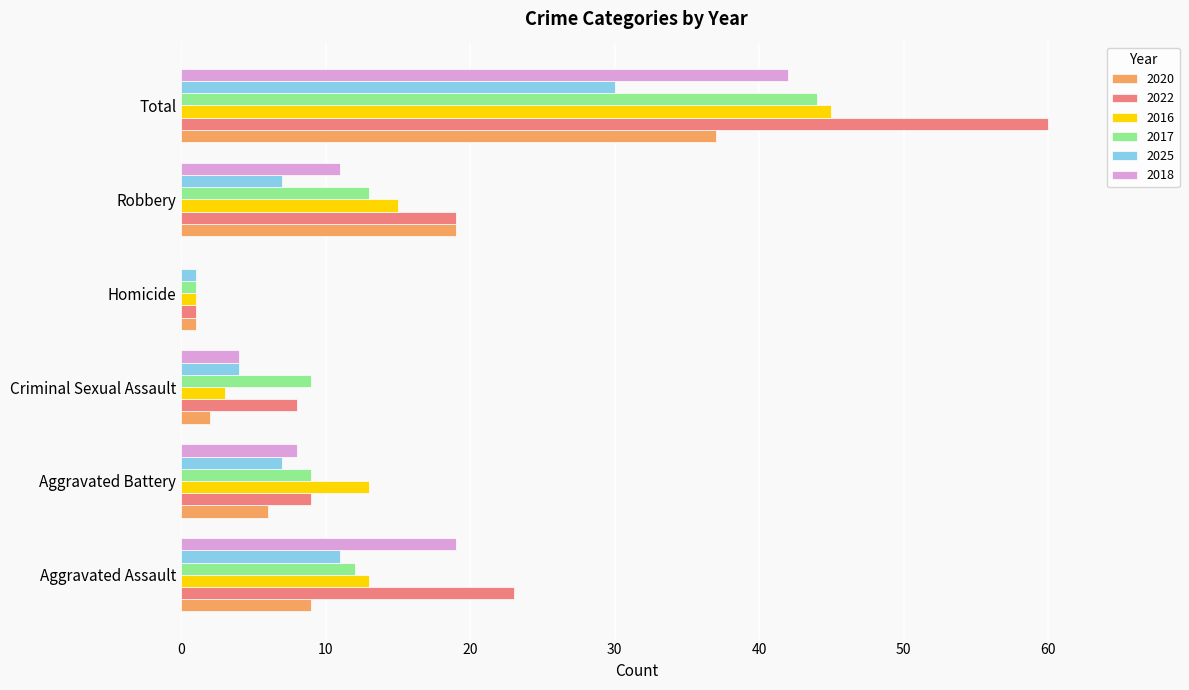

The 2022 series shows 38 at Aggravated Assault. True or false?

False